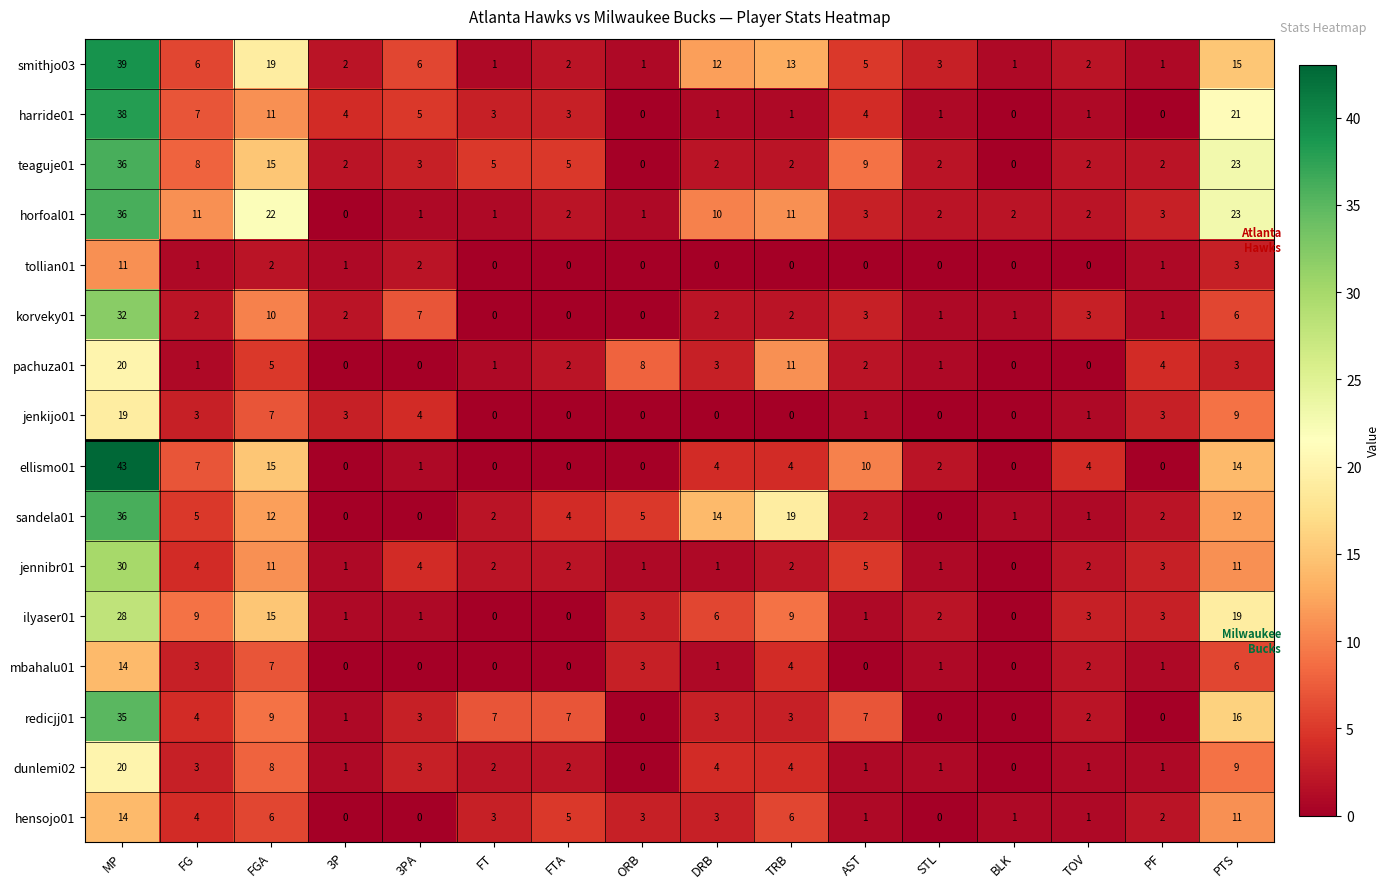

At which label does dunlemi02 first exceed 2?

MP